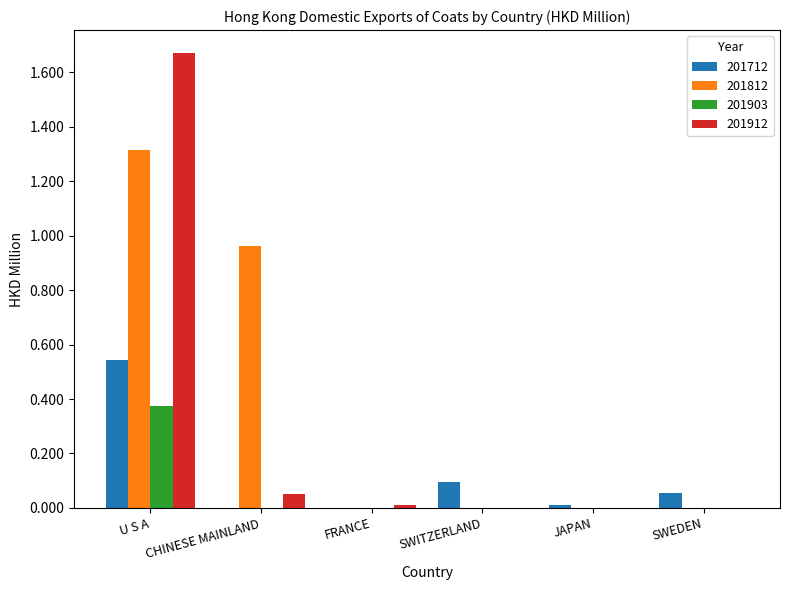

Which series has the largest range (max minus min)?

201912